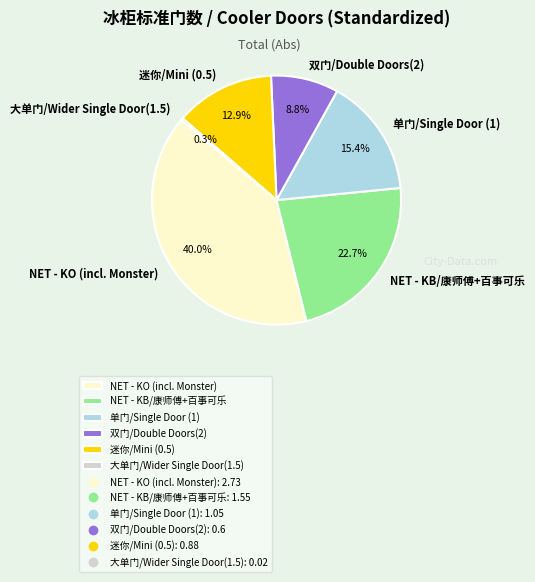

What is the total percentage of 双门/Double Doors(2) and 大单门/Wider Single Door(1.5)?

9.1%